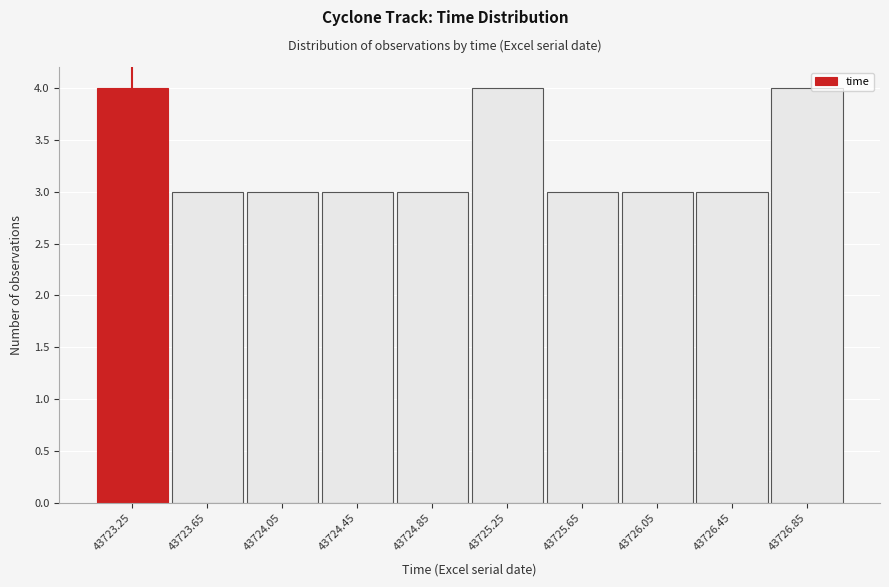

Reading left to right, what are all the values shown in this chart?

4	3	3	3	3	4	3	3	3	4